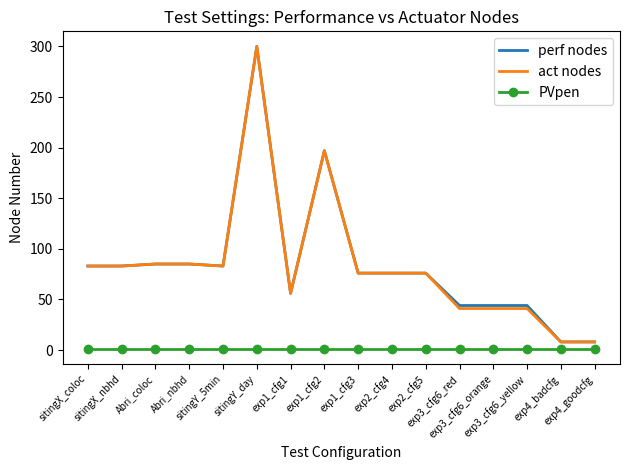

True or false: perf nodes and PVpen intersect in this chart.

False